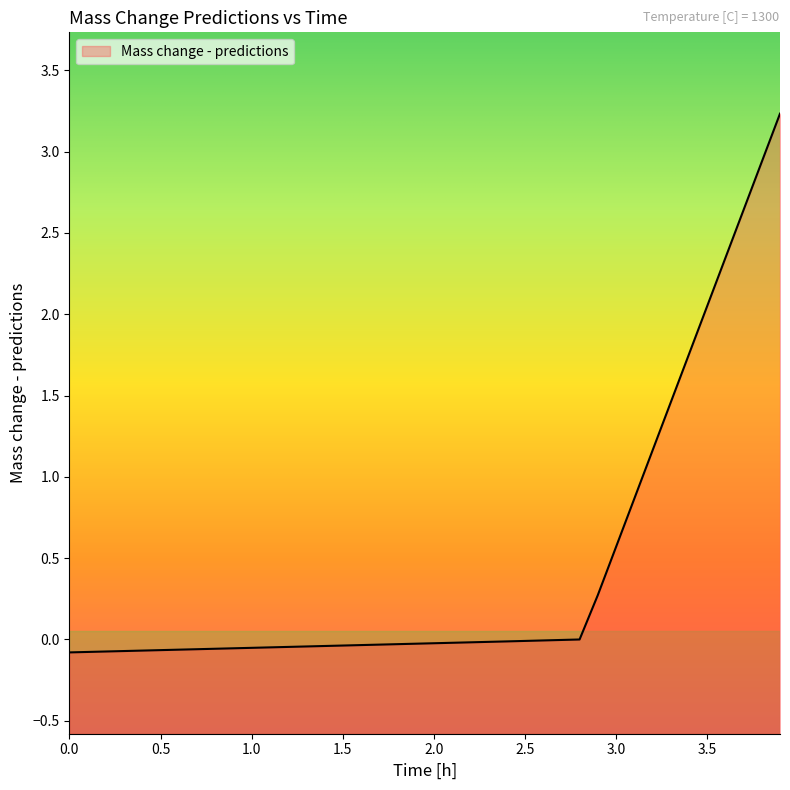

The chart shows a value of -0.1 at 1.8. True or false?

False